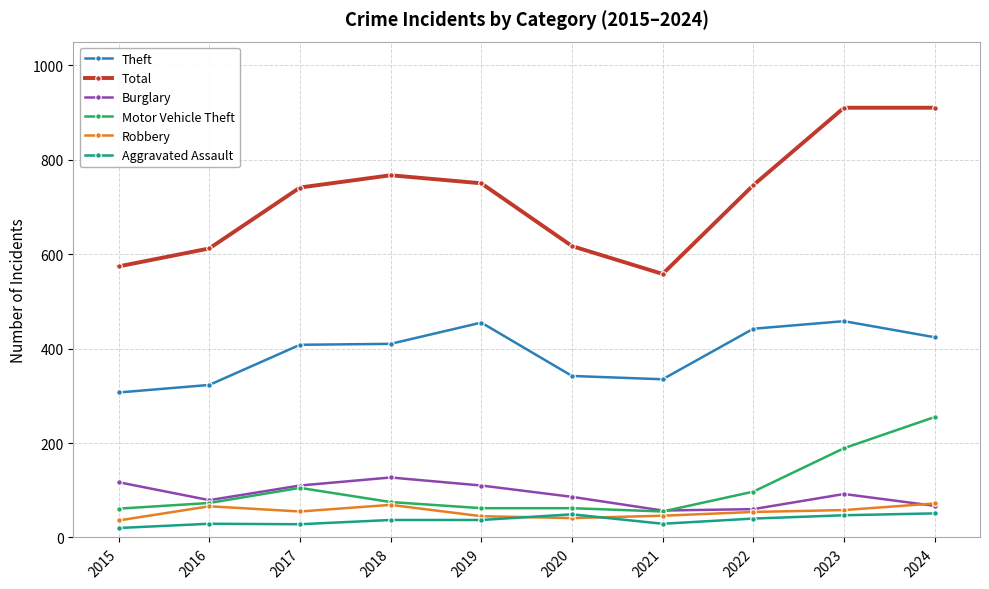

At how many categories does at least one series exceed 872?

2